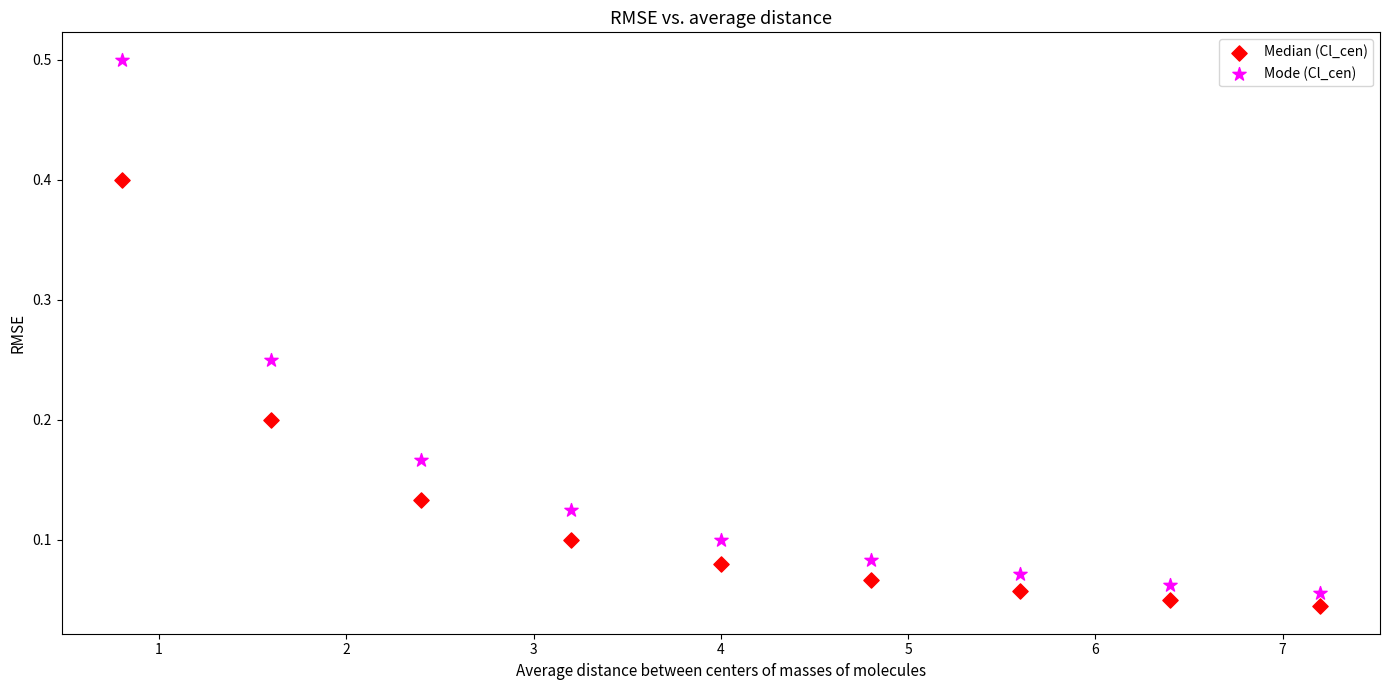

Across all data points, what is the range of X values (max minus min)?

6.4